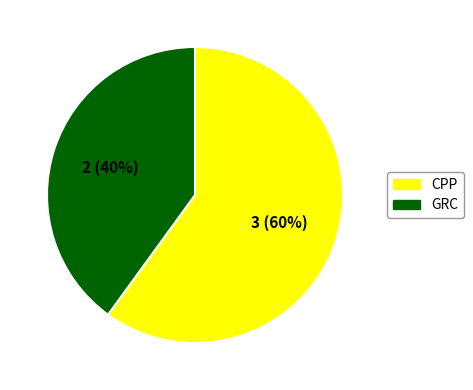

Combined, do CPP and GRC account for over 50%?

Yes